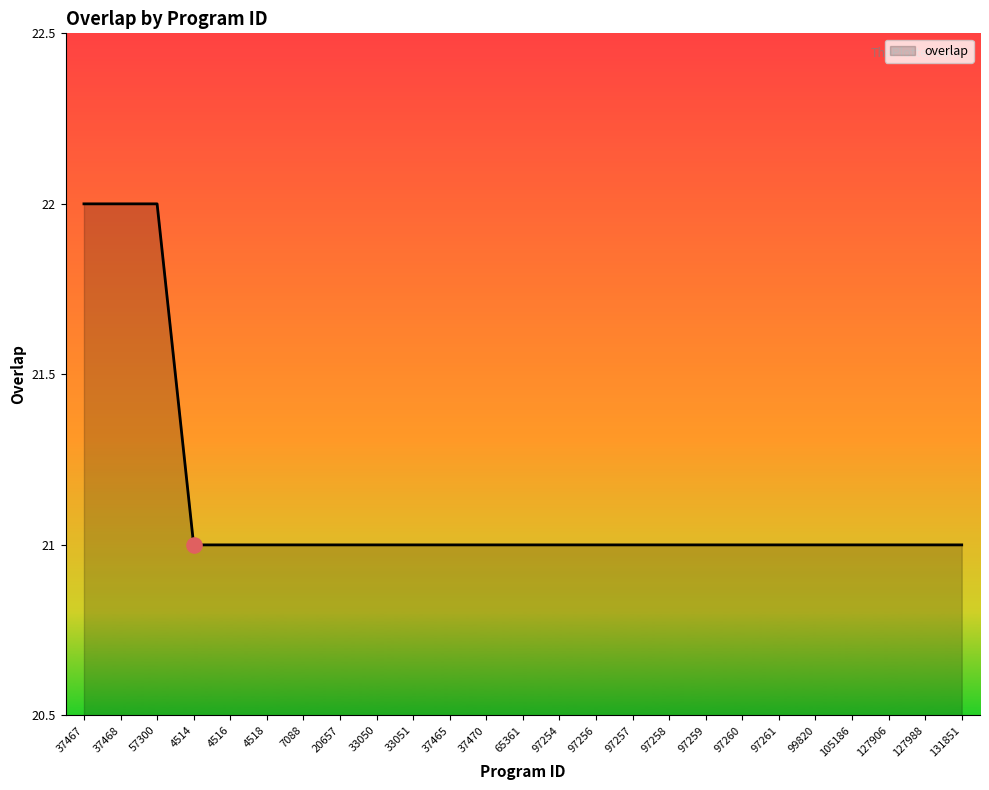

What is the ratio of the value at 105186 to the value at 37465?

1.0